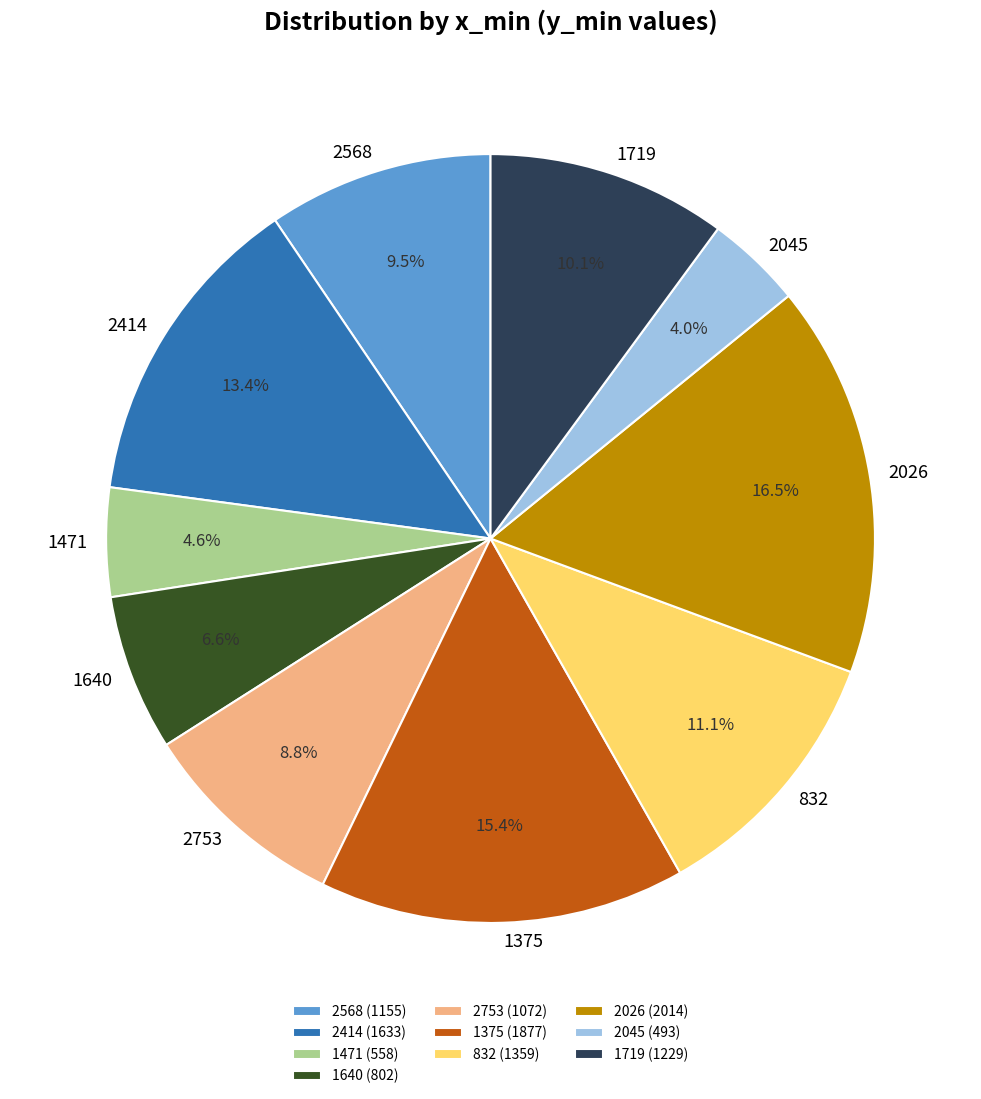

Is there a majority slice in this chart?

No